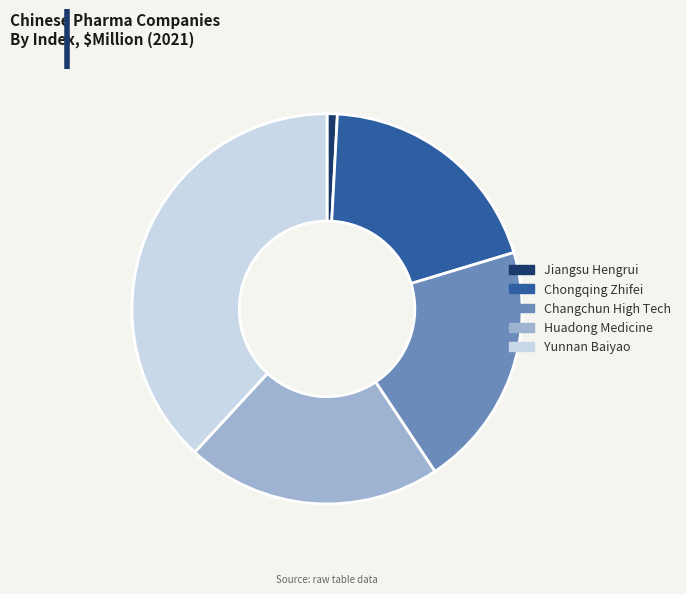

What is the smallest slice in the pie chart?

Jiangsu Hengrui